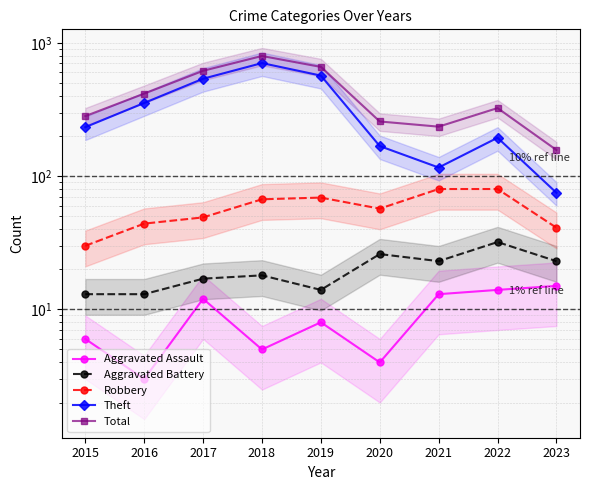

Which series has the widest spread of values?

Total